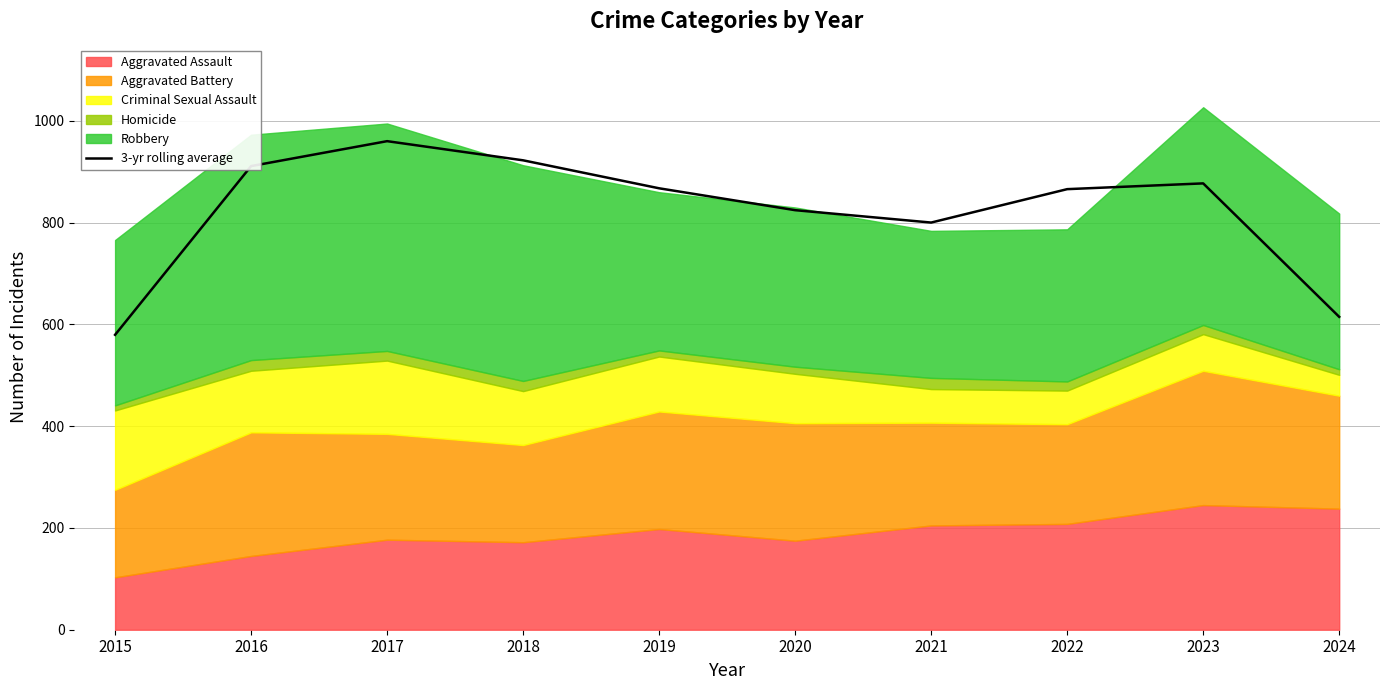

Does the chart have visible grid lines?

Yes